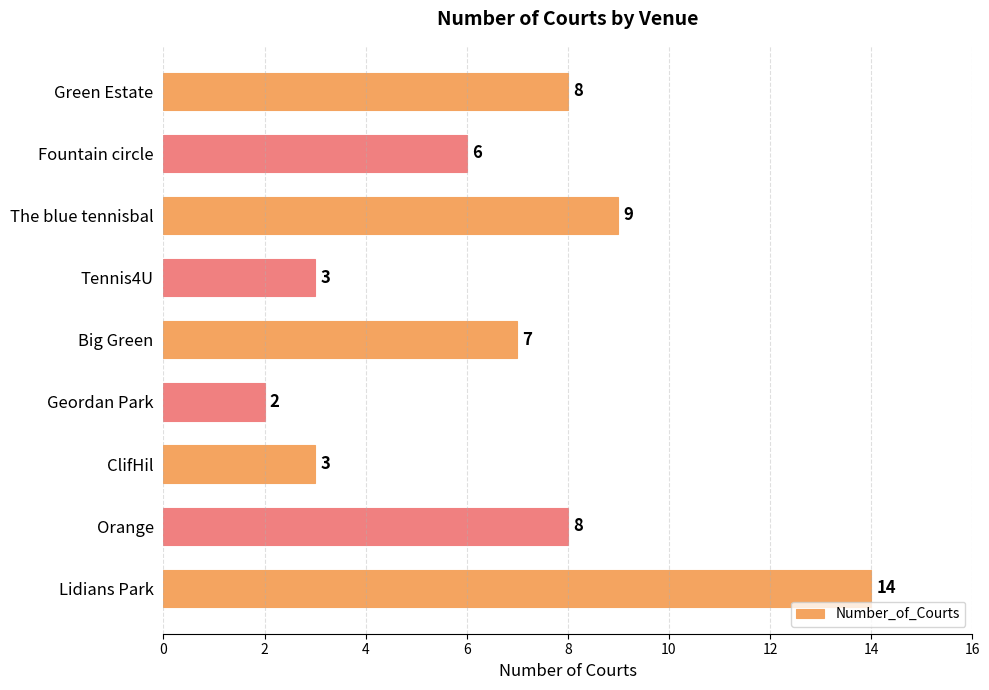

The chart shows a value of 8 at Orange. True or false?

True